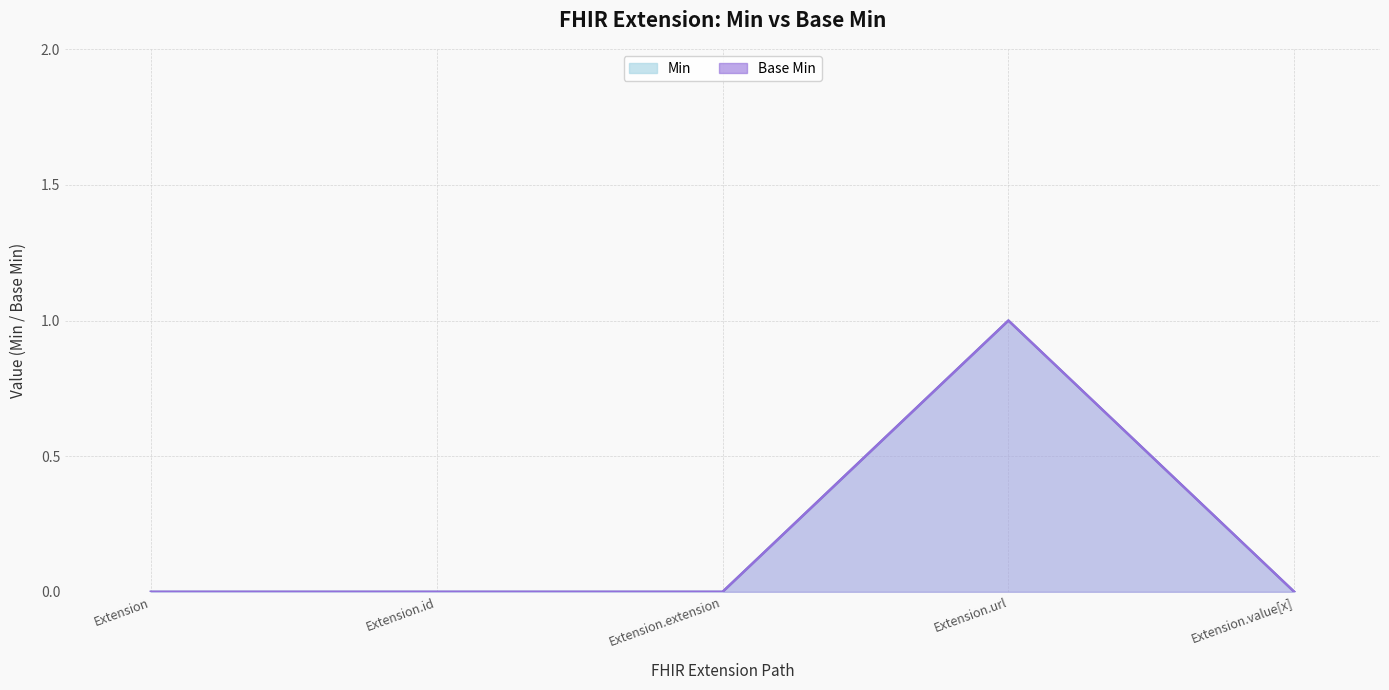

Which label corresponds to the largest value in the chart?

Extension.url